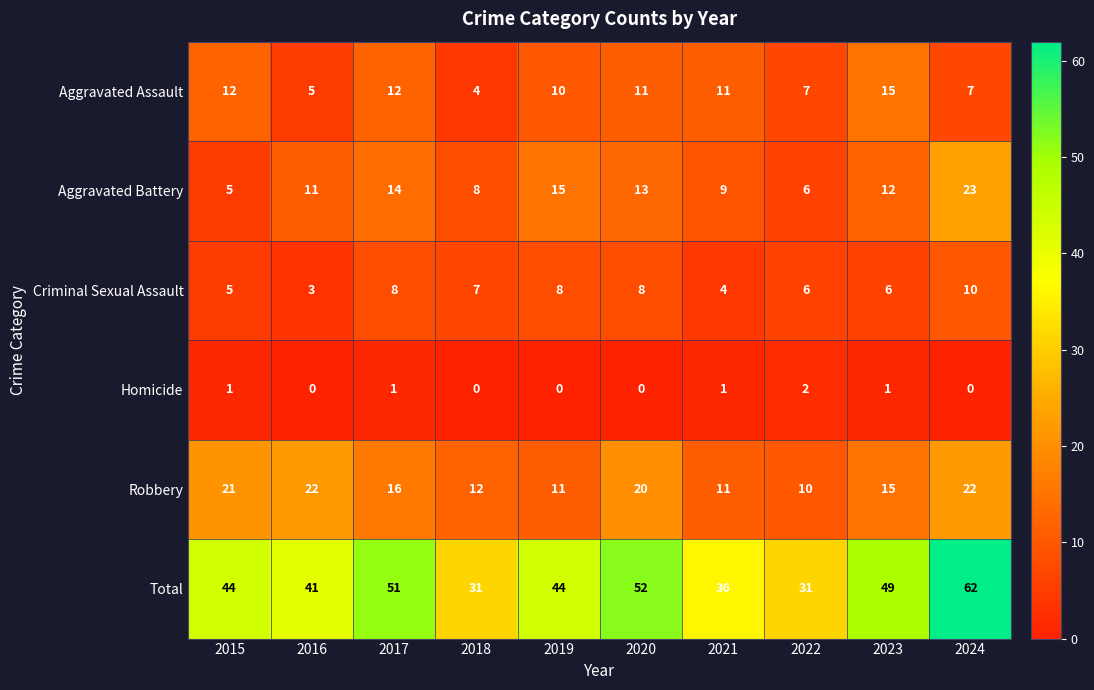

Where does the Aggravated Assault series first go above 11?

2015